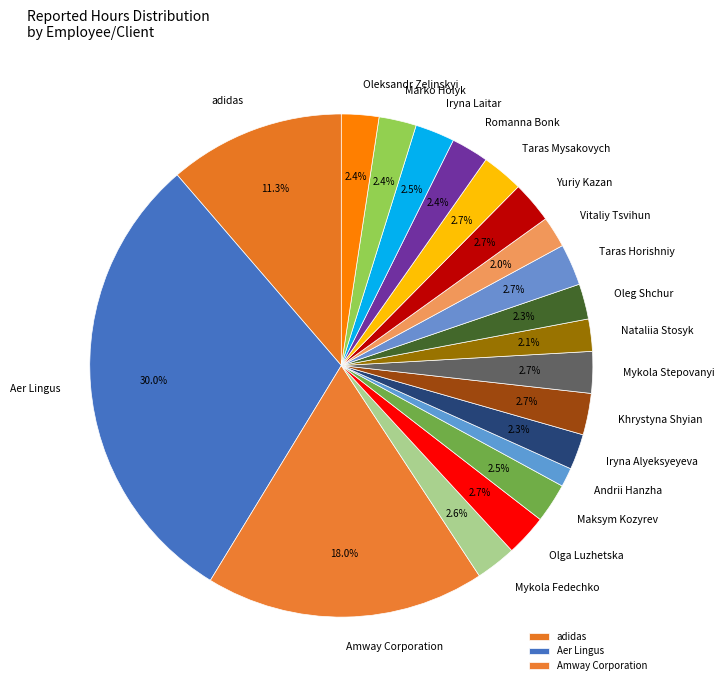

To the nearest percent, what is the difference between the largest and smallest slice percentages?

29%